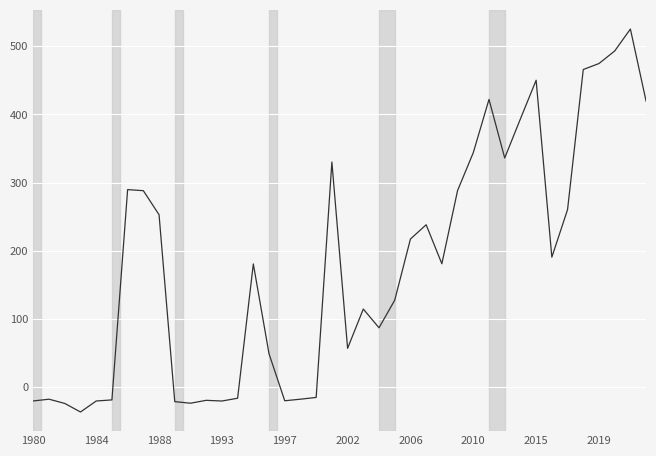

What is the maximum value shown in the chart?

525.4